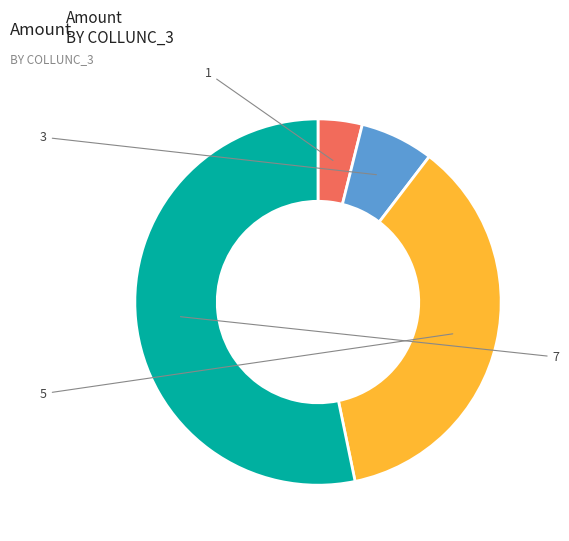

To the nearest percent, what portion does 5 represent?

36%